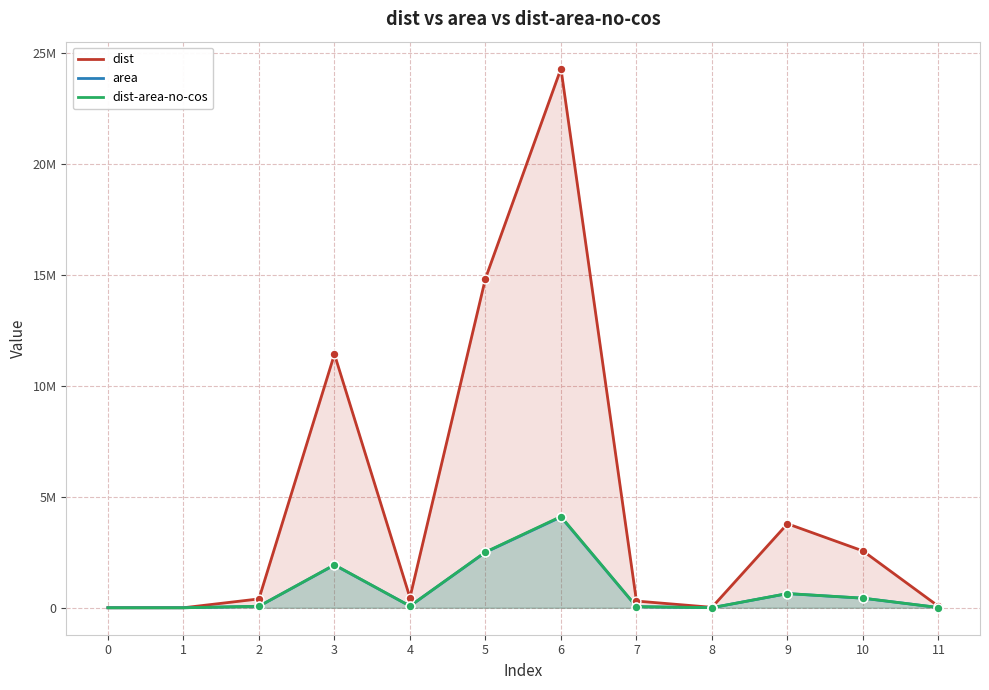

At which category is the sum across all series the highest?

6